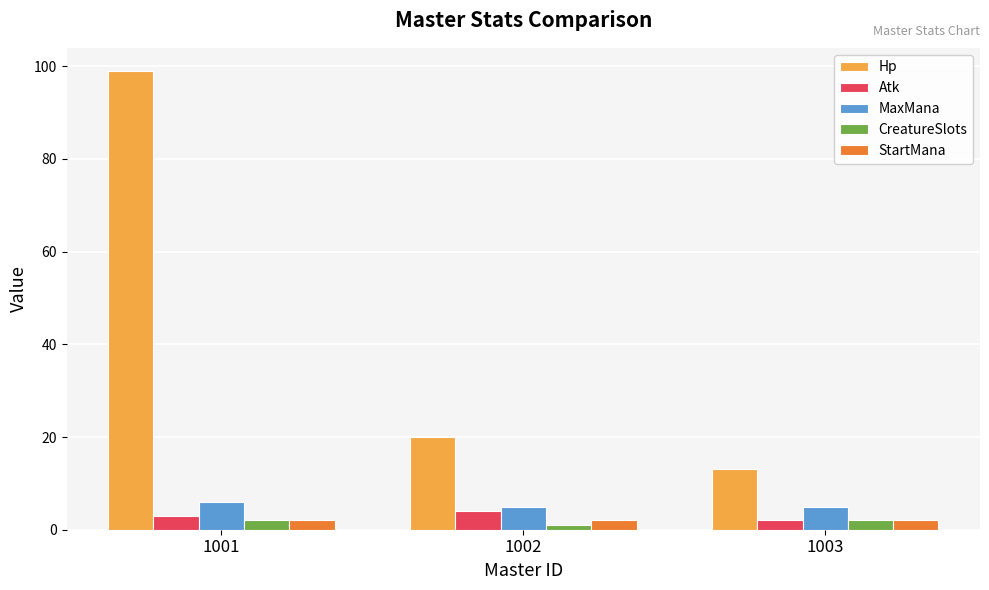

Between 1001 and 1003, which series saw the biggest shift?

Hp